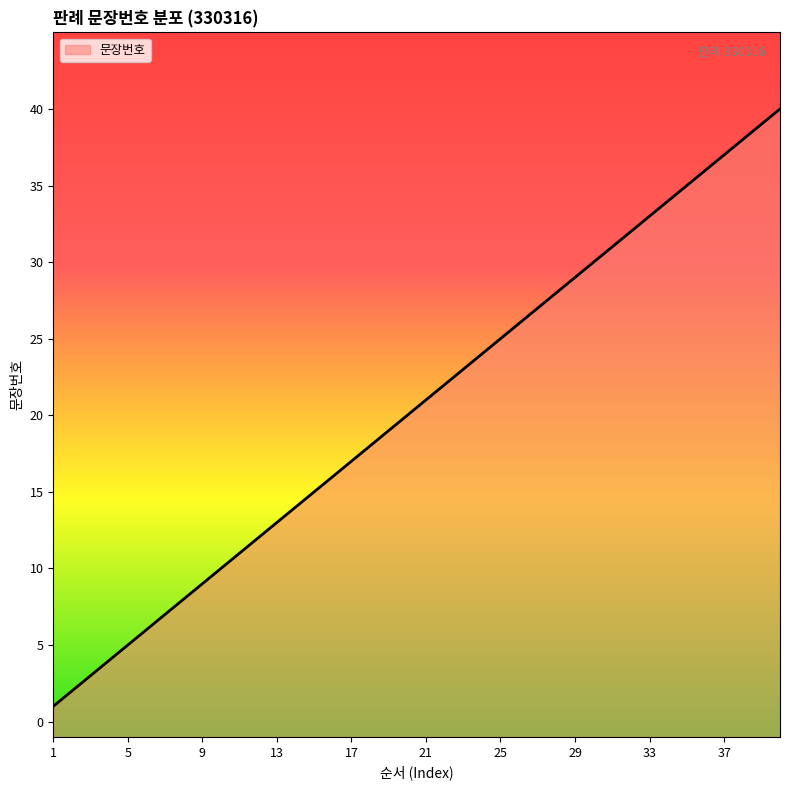

What is the average value?

20